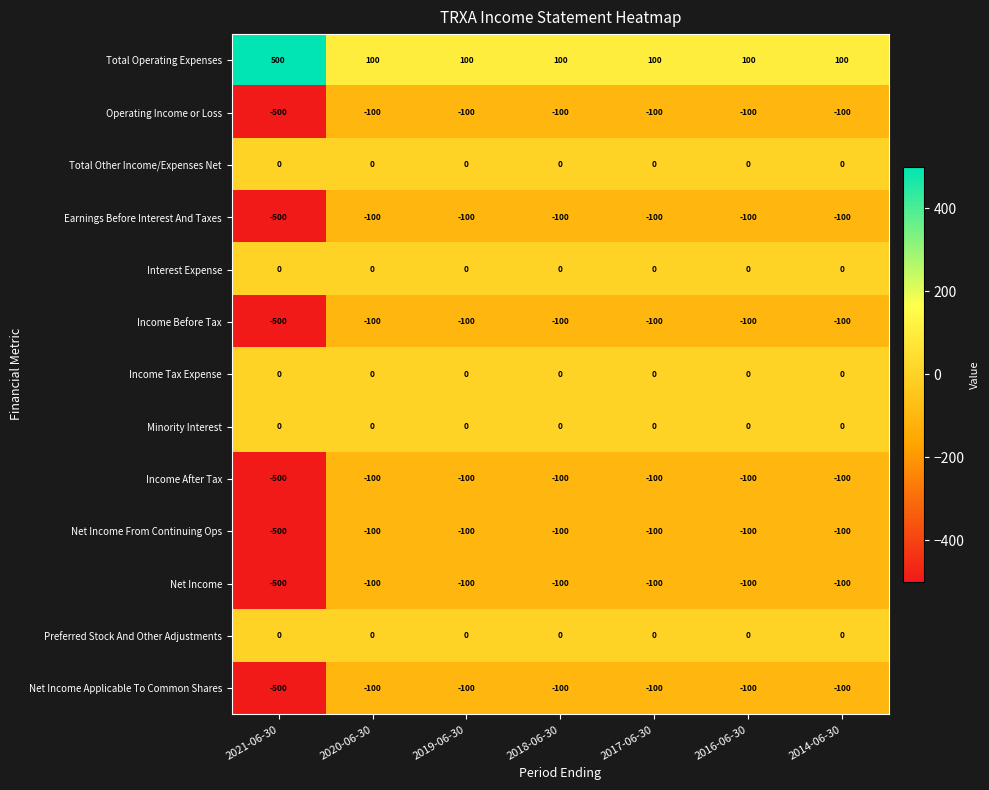

At which label is Net Income From Continuing Ops closest to -300?

2021-06-30